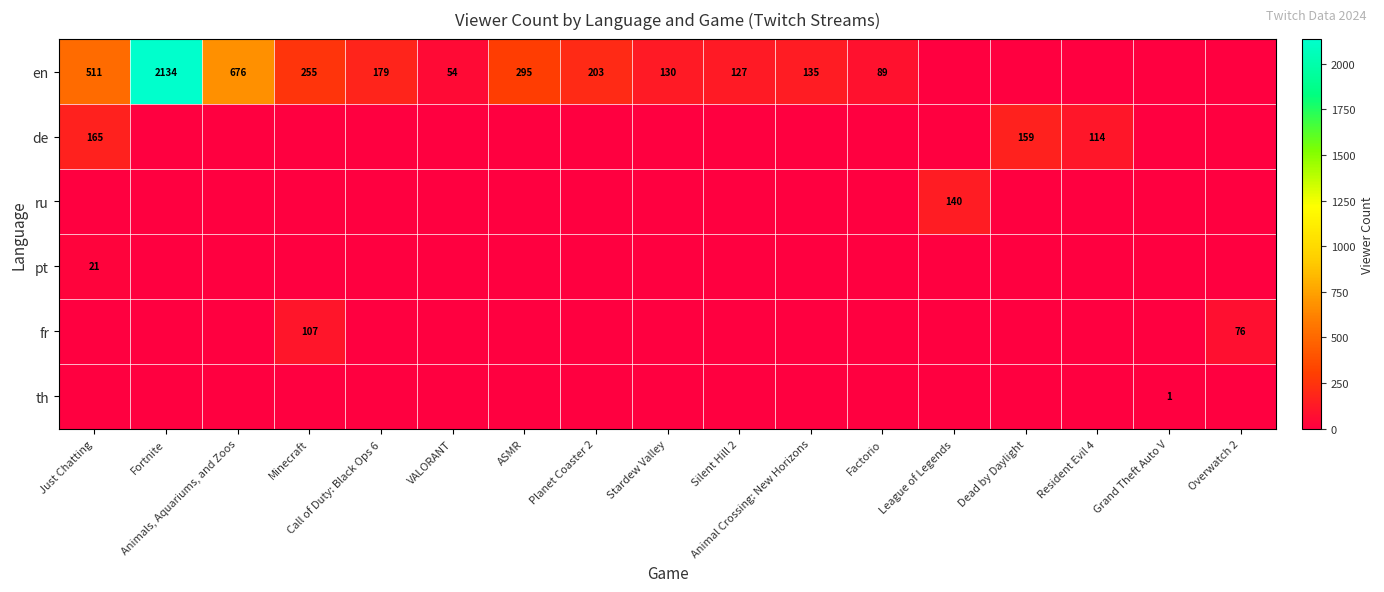

Is the value of en at Factorio greater than the value of de at Dead by Daylight?

No